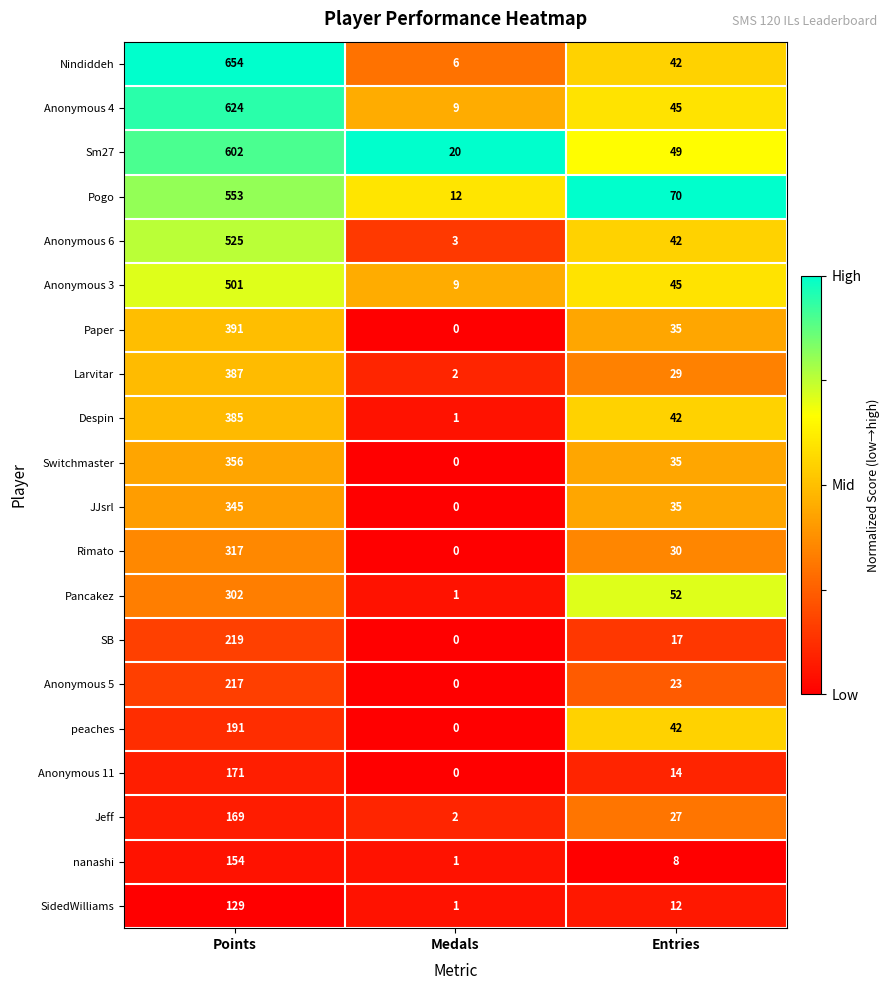

At which label does Anonymous 5 first exceed 23?

Points